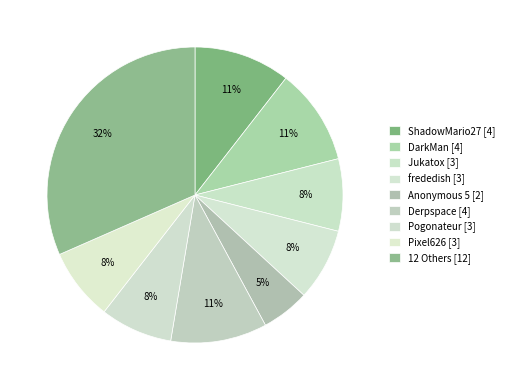

Is there any slice that represents more than half of the pie?

No